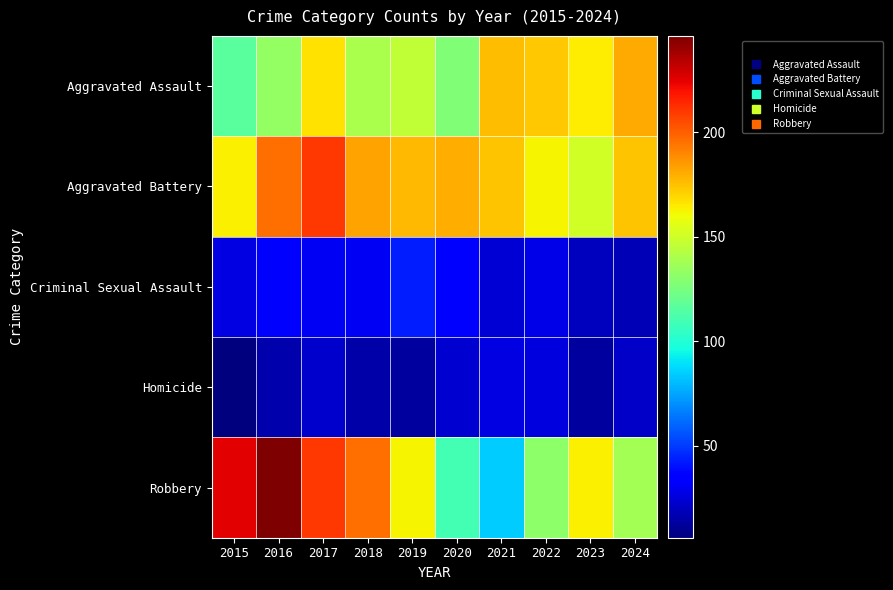

Reading right to left, what are all the values shown in this chart?

Aggravated Assault: 2024=181	2023=164	2022=173	2021=176	2020=127	2019=146	2018=140	2017=167	2016=133	2015=116
Aggravated Battery: 2024=174	2023=151	2022=162	2021=174	2020=180	2019=177	2018=183	2017=210	2016=196	2015=163
Criminal Sexual Assault: 2024=18	2023=20	2022=28	2021=24	2020=33	2019=43	2018=31	2017=31	2016=35	2015=27
Homicide: 2024=21	2023=13	2022=26	2021=27	2020=23	2019=13	2018=15	2017=22	2016=16	2015=6
Robbery: 2024=138	2023=163	2022=131	2021=84	2020=110	2019=162	2018=196	2017=210	2016=246	2015=225